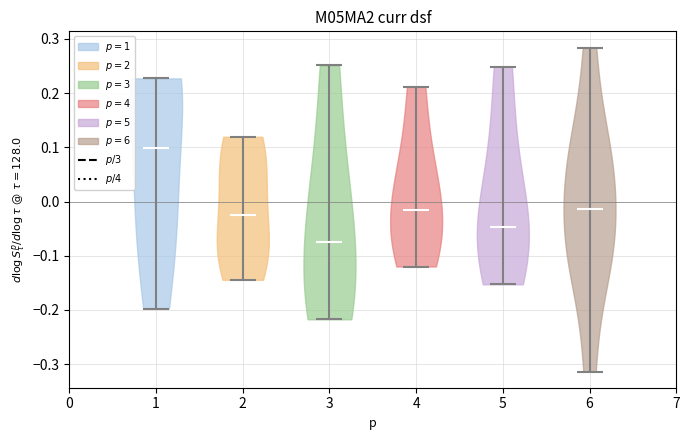

Reading left to right, read every violin against the y-axis: where its median line is, and the lowest and highest points it reaches. The values are not printed on the chart, so give them approximately, as read against the axis.

1: median line 0.10, lowest point -0.20, highest point 0.23
2: median line -0.02, lowest point -0.14, highest point 0.12
3: median line -0.07, lowest point -0.22, highest point 0.25
4: median line -0.02, lowest point -0.12, highest point 0.21
5: median line -0.05, lowest point -0.15, highest point 0.25
6: median line -0.01, lowest point -0.31, highest point 0.28